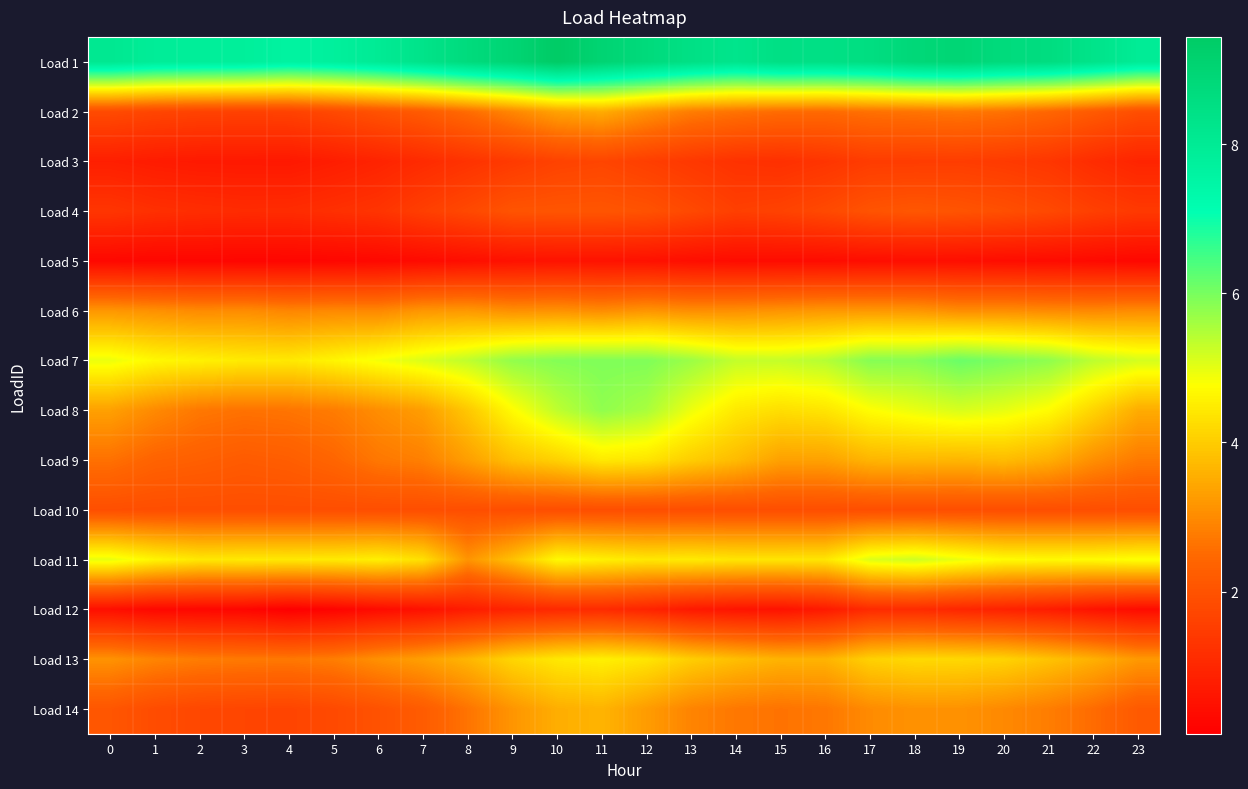

Reading left to right, what are all the values shown in this chart?

Load 1: 0=8.1	1=7.9	2=7.8	3=7.8	4=7.6	5=7.8	6=8.0	7=8.3	8=8.7	9=9.0	10=9.4	11=9.0	12=8.8	13=8.5	14=8.3	15=8.5	16=8.5	17=8.6	18=8.9	19=9.0	20=8.7	21=8.6	22=8.3	23=8.0
Load 2: 0=1.8	1=1.7	2=1.6	3=1.6	4=1.6	5=1.8	6=2.0	7=2.2	8=2.5	9=2.9	10=3.4	11=3.5	12=3.1	13=2.8	14=2.6	15=2.5	16=2.5	17=2.6	18=2.7	19=2.7	20=2.6	21=2.4	22=2.2	23=1.9
Load 3: 0=0.8	1=0.7	2=0.7	3=0.7	4=0.7	5=0.8	6=0.9	7=1.1	8=1.3	9=1.4	10=1.6	11=1.7	12=1.5	13=1.4	14=1.3	15=1.2	16=1.3	17=1.5	18=1.5	19=1.5	20=1.4	21=1.3	22=1.1	23=1.0
Load 4: 0=1.3	1=1.2	2=1.1	3=1.1	4=1.1	5=1.2	6=1.3	7=1.5	8=1.8	9=2.0	10=2.1	11=2.1	12=2.0	13=1.8	14=1.6	15=1.6	16=1.8	17=2.0	18=2.1	19=2.0	20=1.9	21=1.8	22=1.6	23=1.4
Load 5: 0=0.3	1=0.3	2=0.2	3=0.2	4=0.2	5=0.3	6=0.3	7=0.3	8=0.4	9=0.5	10=0.5	11=0.5	12=0.5	13=0.4	14=0.4	15=0.4	16=0.4	17=0.4	18=0.4	19=0.4	20=0.4	21=0.4	22=0.3	23=0.3
Load 6: 0=3.2	1=3.1	2=3.0	3=3.0	4=2.9	5=3.0	6=3.0	7=3.2	8=3.2	9=3.1	10=3.1	11=3.0	12=3.2	13=3.1	14=3.1	15=3.1	16=3.2	17=3.2	18=3.2	19=3.0	20=3.0	21=3.0	22=3.0	23=3.0
Load 7: 0=4.9	1=4.7	2=4.6	3=4.5	4=4.4	5=4.6	6=4.9	7=5.1	8=5.4	9=5.8	10=5.9	11=5.9	12=5.9	13=5.7	14=5.3	15=5.3	16=5.4	17=5.9	18=5.9	19=6.1	20=6.0	21=5.8	22=5.4	23=5.2
Load 8: 0=3.3	1=3.0	2=2.7	3=2.6	4=2.7	5=2.8	6=3.0	7=3.3	8=3.9	9=4.7	10=5.4	11=5.8	12=5.6	13=4.9	14=4.4	15=4.3	16=4.4	17=4.8	18=5.0	19=5.1	20=5.0	21=4.7	22=4.1	23=3.5
Load 9: 0=2.6	1=2.4	2=2.3	3=2.2	4=2.3	5=2.4	6=2.7	7=2.8	8=3.3	9=3.8	10=4.1	11=4.4	12=4.4	13=4.0	14=3.7	15=3.3	16=3.4	17=3.6	18=3.7	19=3.7	20=3.7	21=3.5	22=3.1	23=2.7
Load 10: 0=1.9	1=1.9	2=1.9	3=1.9	4=1.9	5=1.9	6=1.9	7=1.9	8=1.9	9=1.9	10=1.9	11=1.9	12=1.9	13=1.9	14=1.9	15=1.9	16=1.9	17=1.9	18=1.9	19=1.9	20=1.9	21=1.9	22=1.9	23=1.9
Load 11: 0=5.0	1=4.6	2=4.4	3=4.5	4=4.4	5=4.5	6=4.5	7=4.3	8=3.1	9=3.8	10=4.7	11=4.5	12=4.4	13=4.5	14=4.4	15=4.4	16=4.4	17=5.1	18=5.2	19=5.0	20=4.7	21=4.7	22=4.7	23=4.8
Load 12: 0=0.5	1=0.3	2=0.3	3=0.2	4=0.1	5=0.2	6=0.4	7=0.5	8=0.8	9=0.9	10=1.1	11=1.1	12=0.9	13=0.7	14=0.6	15=0.5	16=0.7	17=1.1	18=1.1	19=1.0	20=0.9	21=0.8	22=0.5	23=0.4
Load 13: 0=3.1	1=2.9	2=2.8	3=2.7	4=2.7	5=2.8	6=3.1	7=3.3	8=3.6	9=4.1	10=4.4	11=4.6	12=4.4	13=4.0	14=3.8	15=3.6	16=3.6	17=4.1	18=4.2	19=4.2	20=4.1	21=3.9	22=3.6	23=3.2
Load 14: 0=2.1	1=1.9	2=1.7	3=1.7	4=1.7	5=1.8	6=2.0	7=2.2	8=2.7	9=3.2	10=3.5	11=3.6	12=3.3	13=2.9	14=2.7	15=2.6	16=2.7	17=3.0	18=3.1	19=3.1	20=3.0	21=2.8	22=2.5	23=2.2